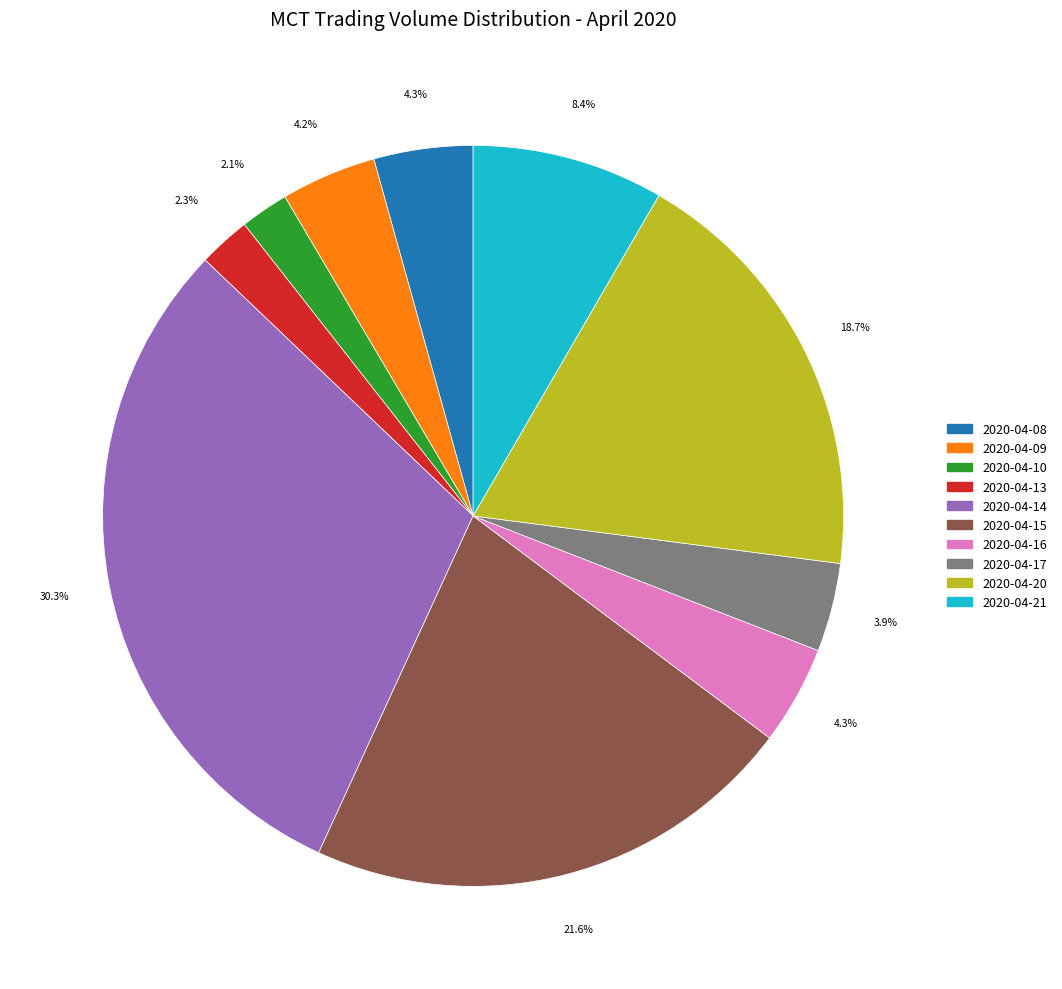

What portion of the pie excludes 2020-04-09?

95.8%